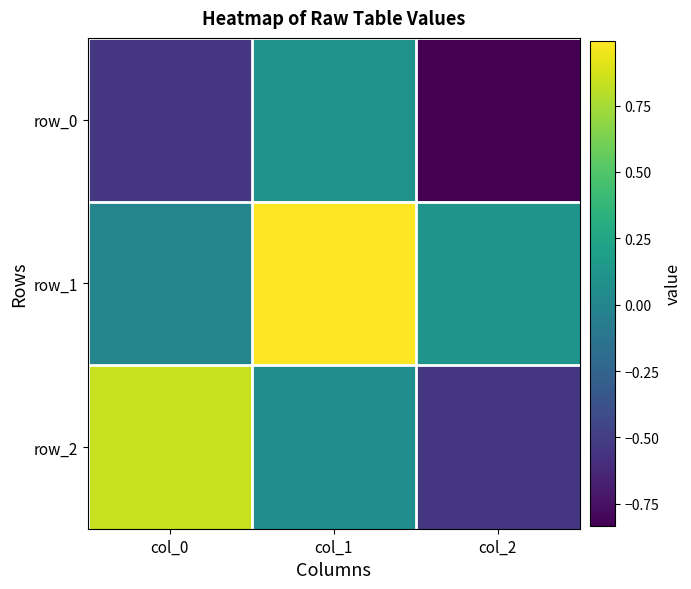

Reading left to right, what are all the values shown in this chart?

row_0: col_0=-0.5	col_1=0.1	col_2=-0.8
row_1: col_0=-0.0	col_1=1.0	col_2=0.1
row_2: col_0=0.8	col_1=0.1	col_2=-0.5